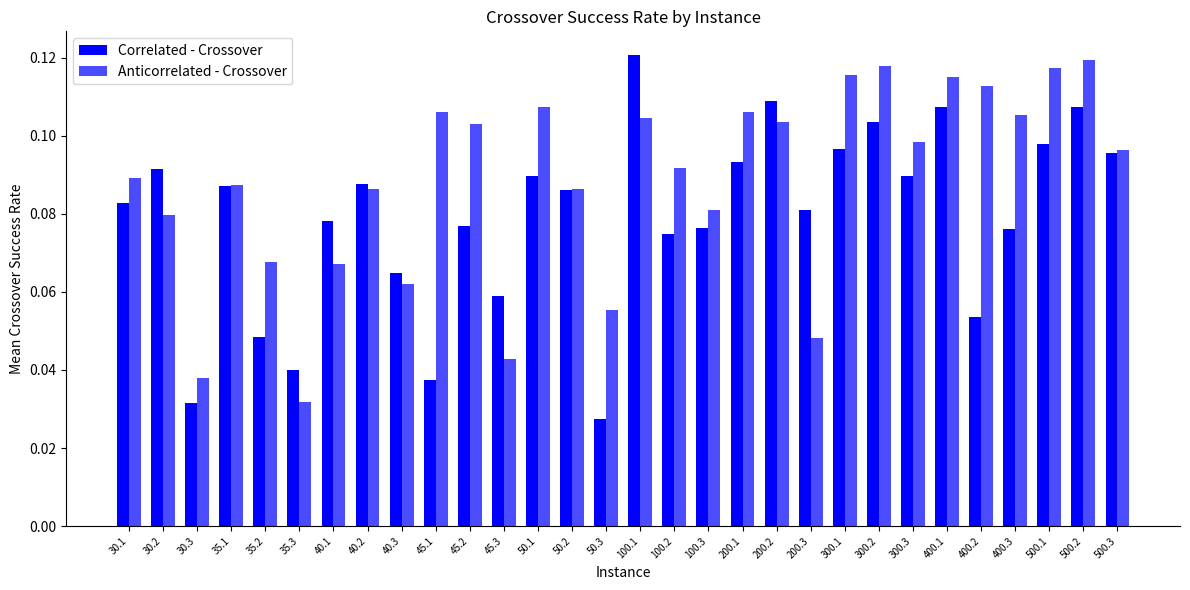

List the labels in order of Correlated - Crossover value, largest first.

100.1, 200.2, 500.2, 400.1, 300.2, 500.1, 300.1, 500.3, 200.1, 30.2, 50.1, 300.3, 40.2, 35.1, 50.2, 30.1, 200.3, 40.1, 45.2, 100.3, 400.3, 100.2, 40.3, 45.3, 400.2, 35.2, 35.3, 45.1, 30.3, 50.3